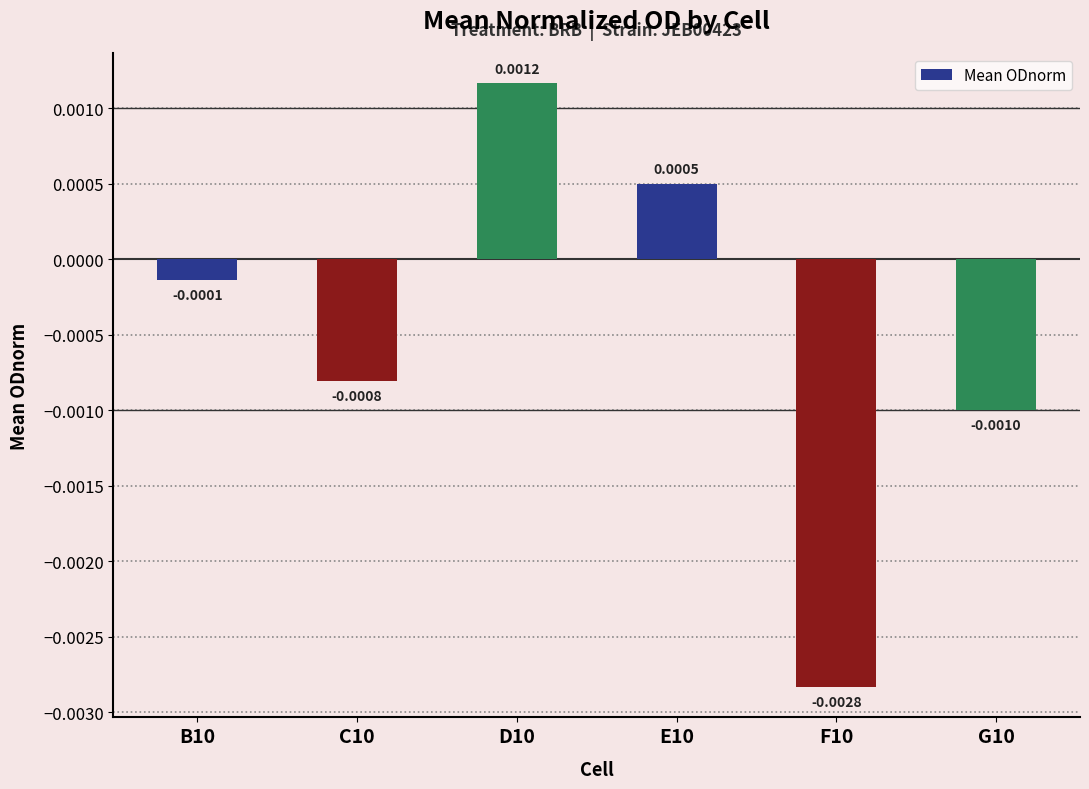

Between E10 and C10, which is larger?

E10